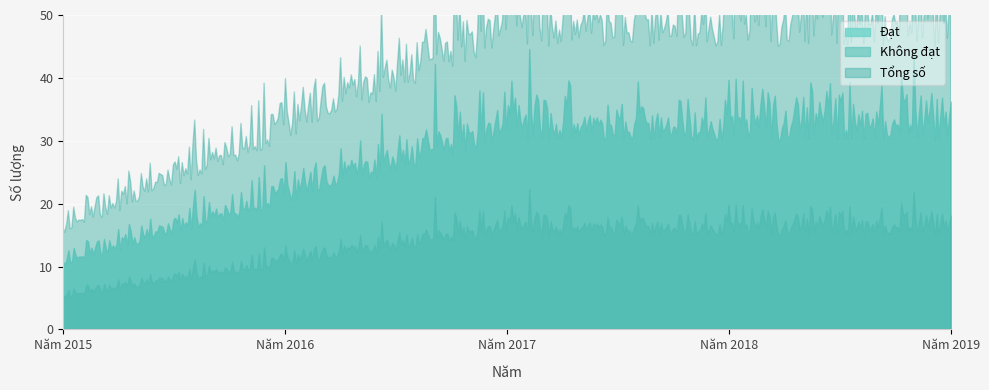

What is the minimum value shown in the chart?

5